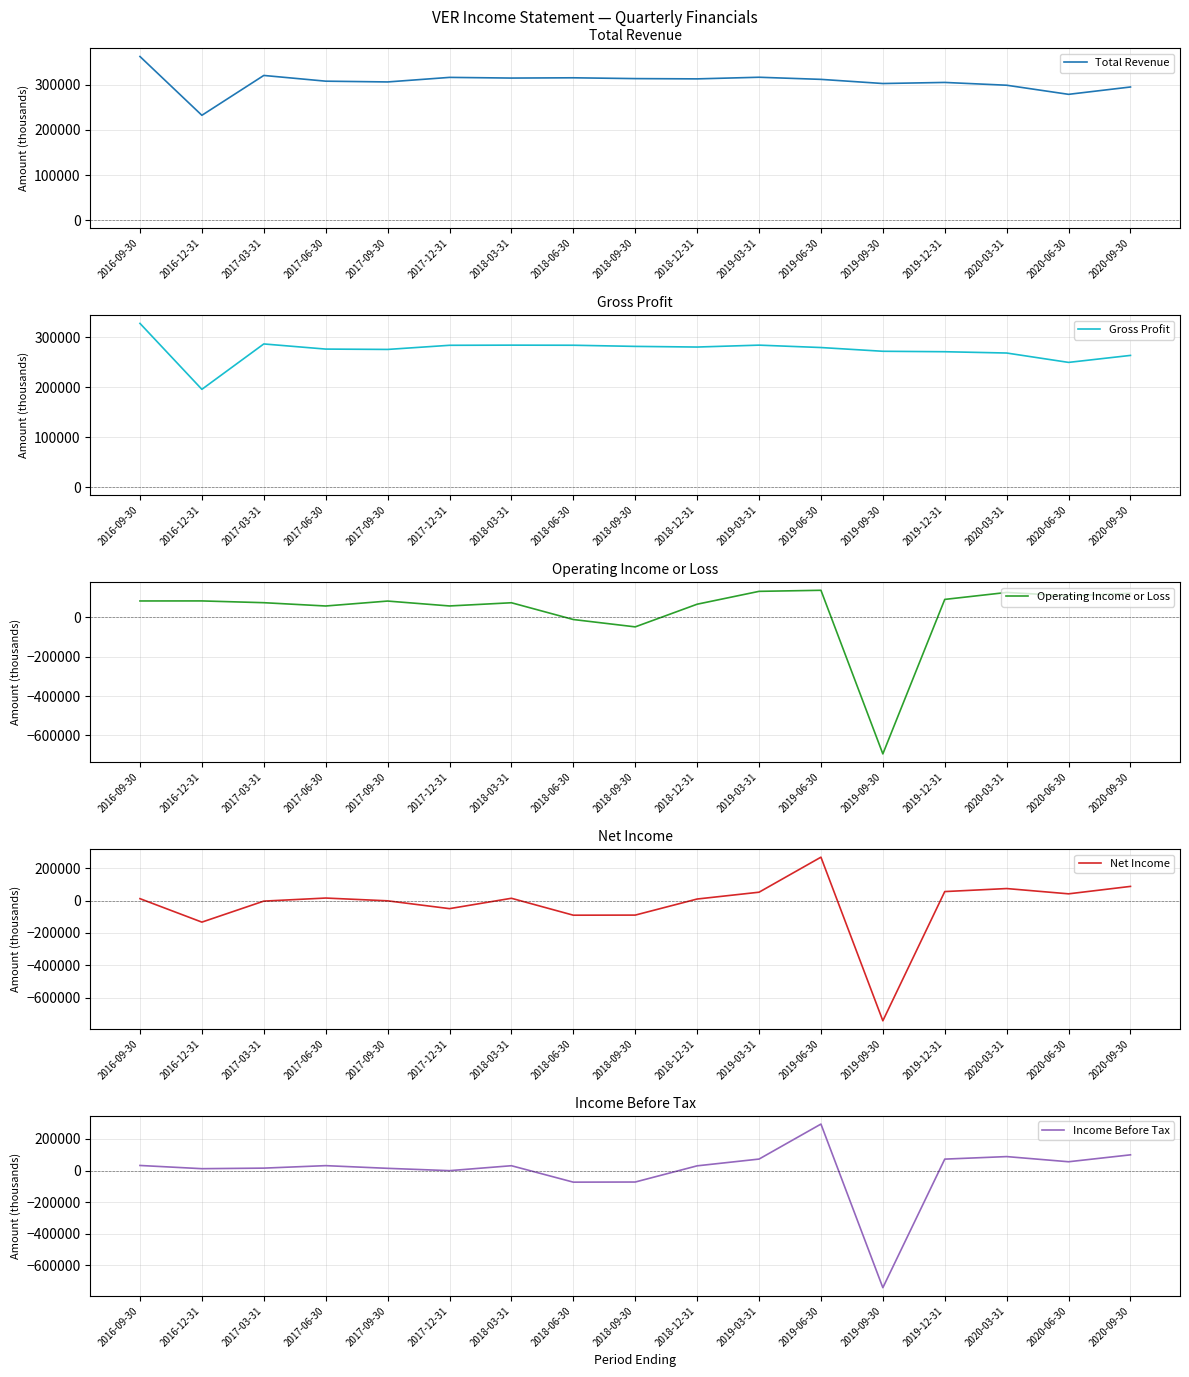

What is the spread (max minus min) of values at 2017-03-31?

324600